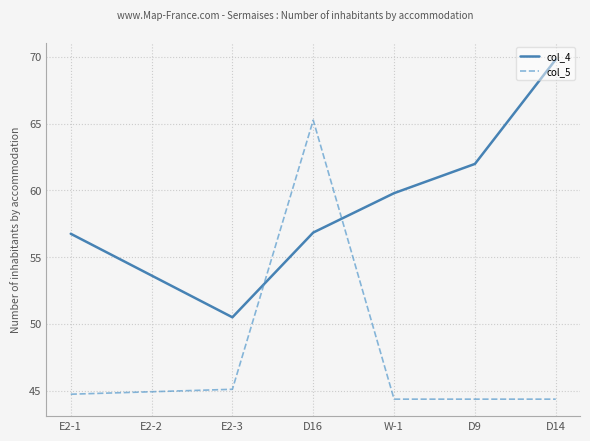

What is the smallest value displayed?

44.4